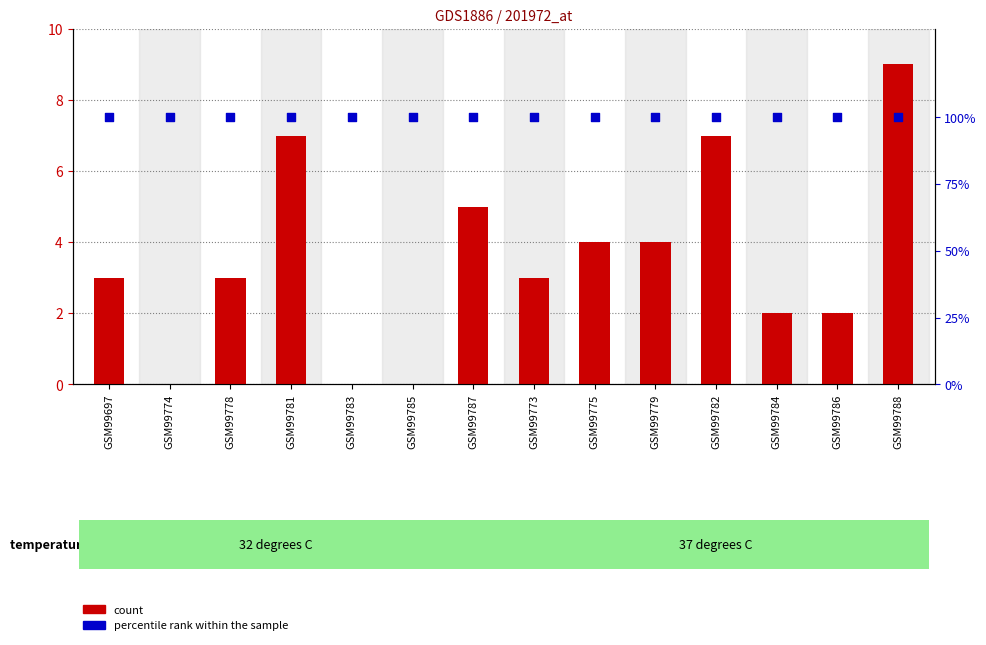

Is the value of percentile rank within the sample at GSM99782 greater than the value of count at GSM99783?

Yes